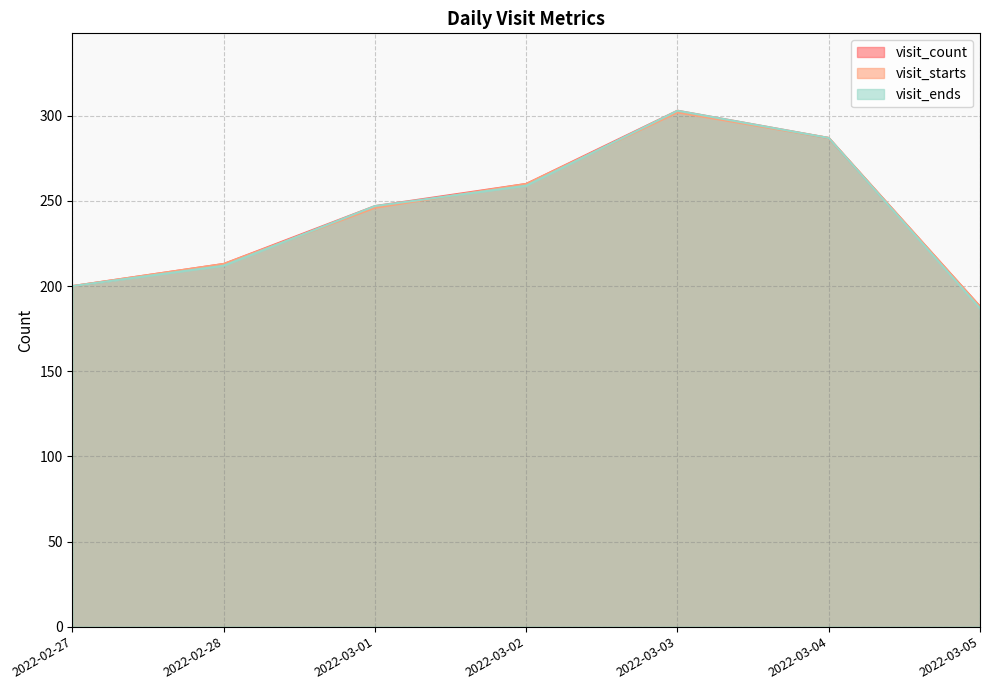

The value of visit_starts at 2022-02-27 is 342. True or false?

False